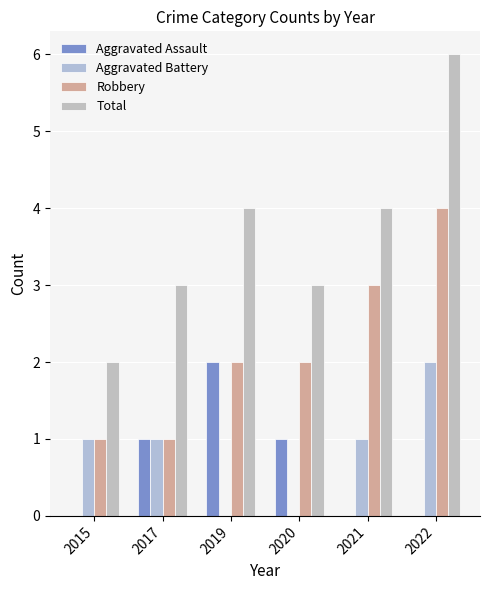

Which series has the largest range (max minus min)?

Total